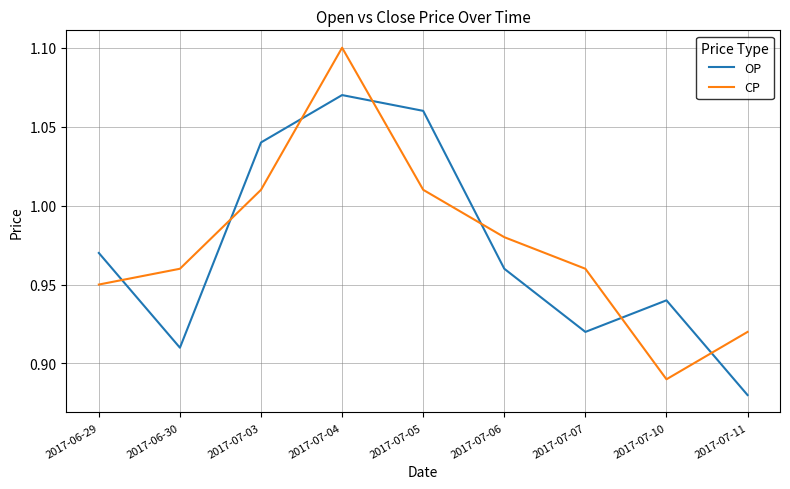

Is it true that OP equals 0.5 at 2017-06-29?

False